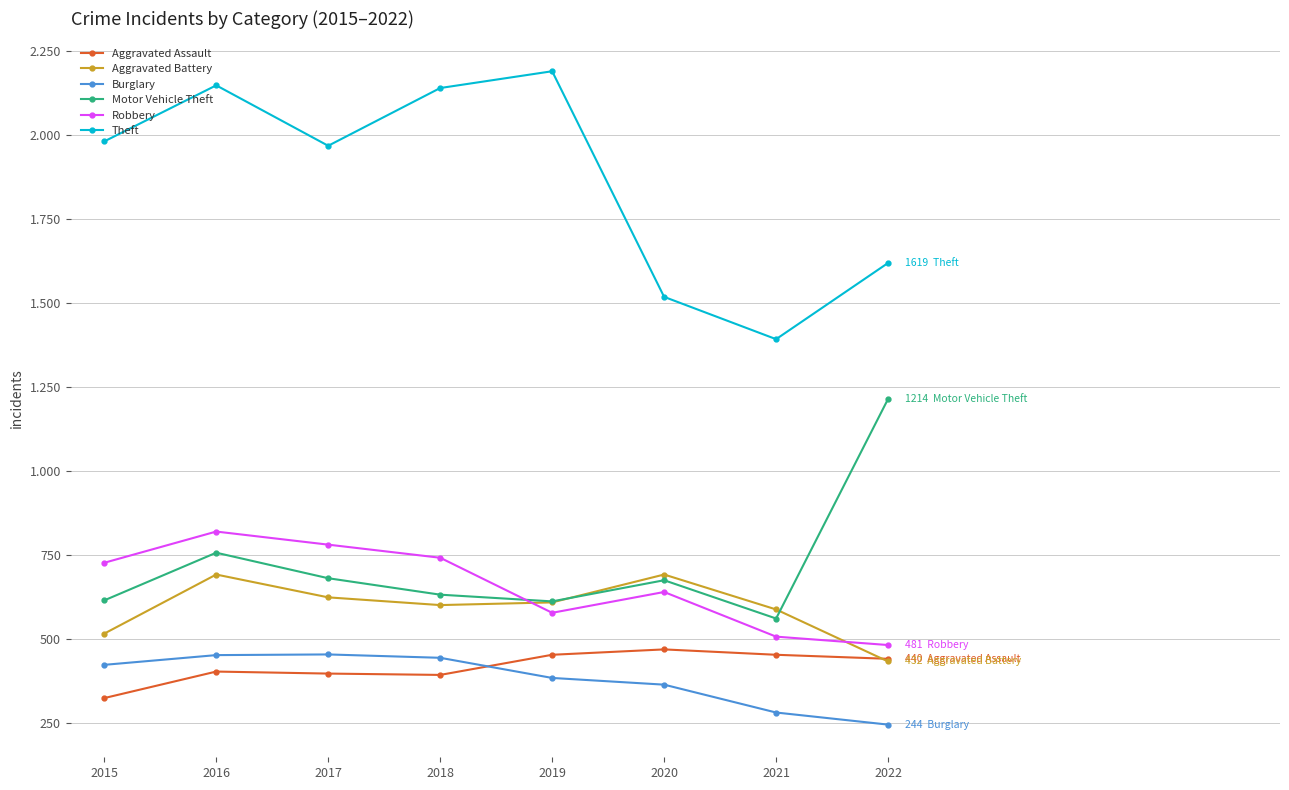

True or false: Theft and Burglary intersect in this chart.

False